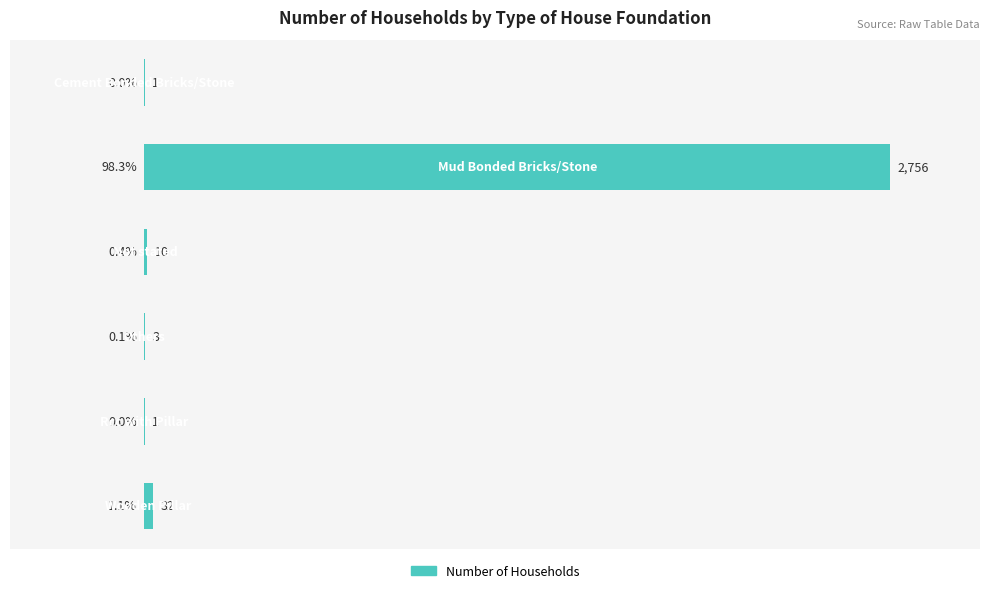

Does the chart contain stacked bars?

No